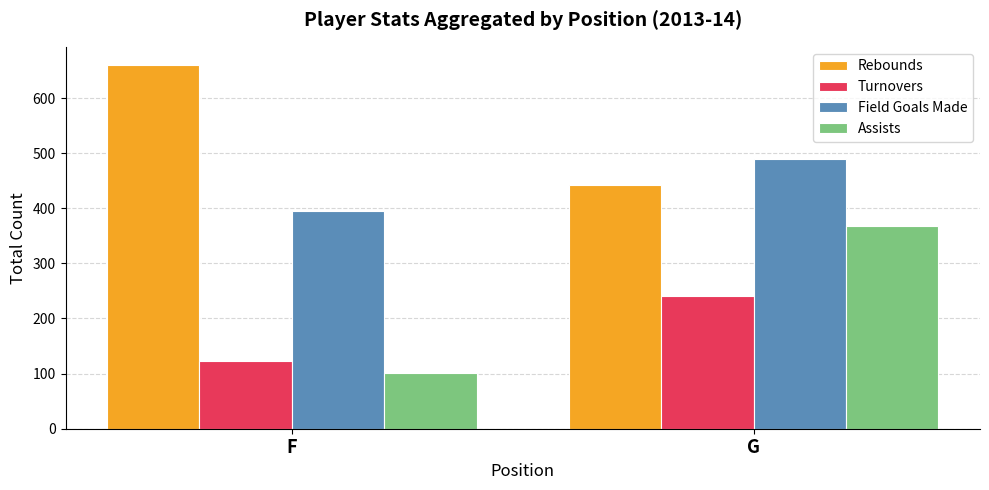

List the series in order of their peak value, lowest first.

Turnovers, Assists, Field Goals Made, Rebounds